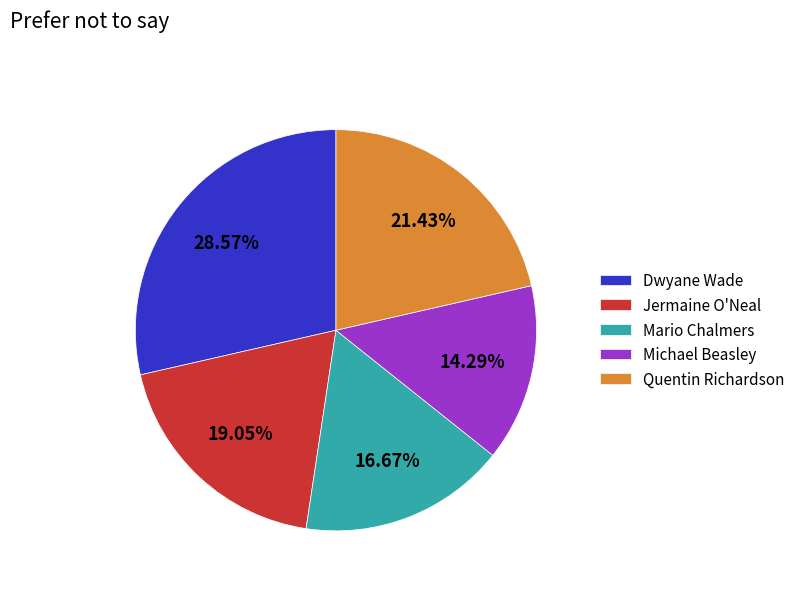

Does any single category account for the majority?

No